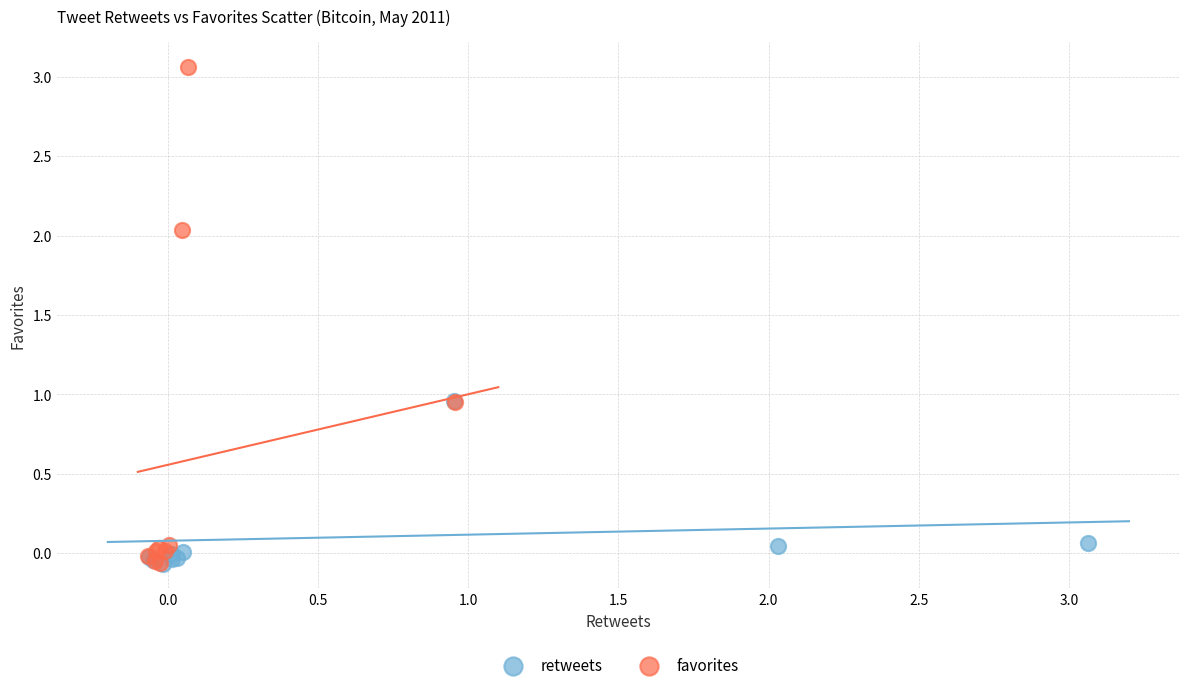

Which series contains the highest Y value?

favorites